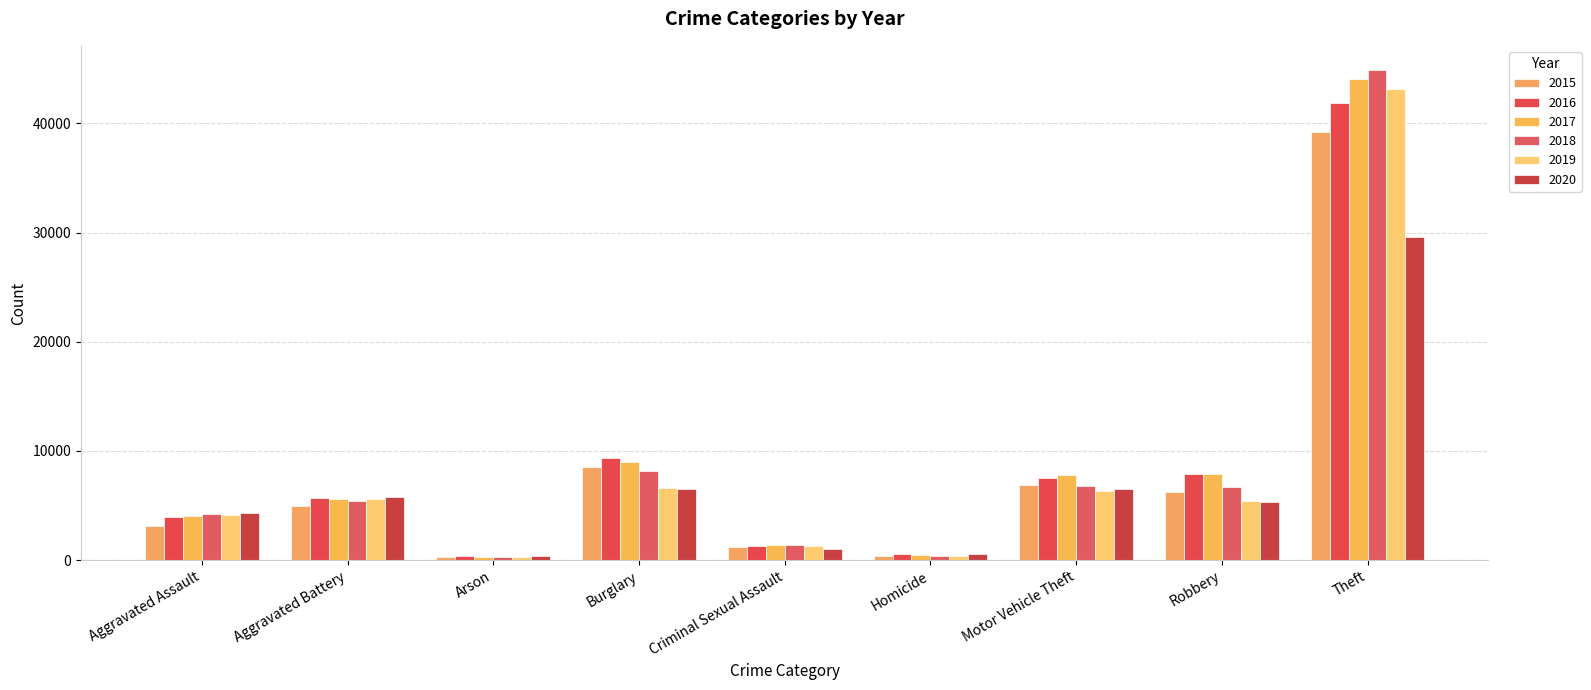

Count the number of categories in the chart.

9